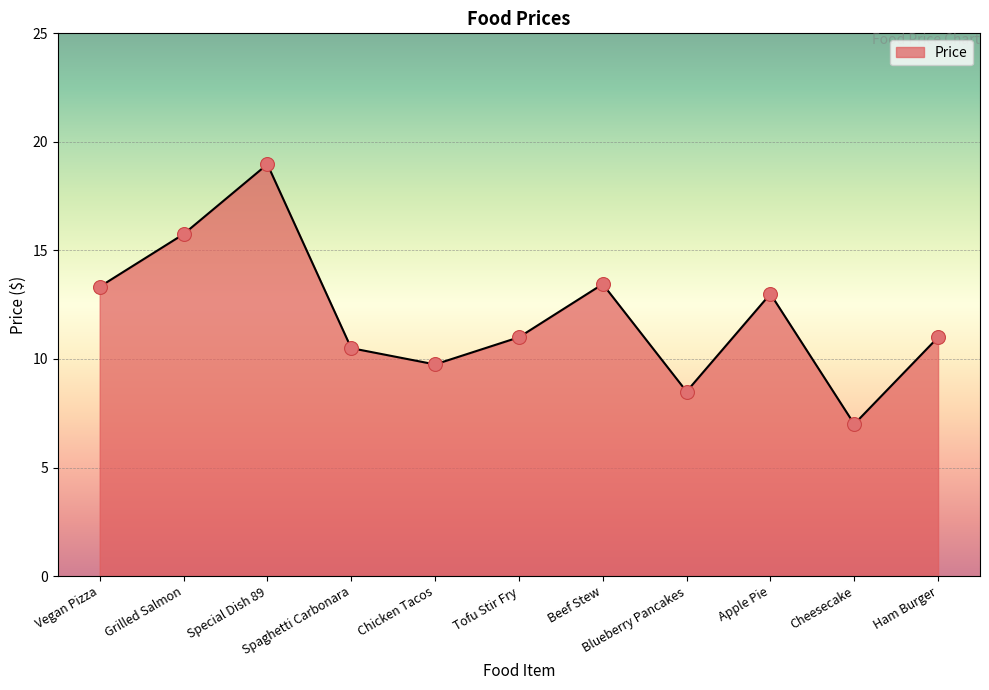

Approximately how many times larger is the value at Tofu Stir Fry compared to Grilled Salmon?

0.7